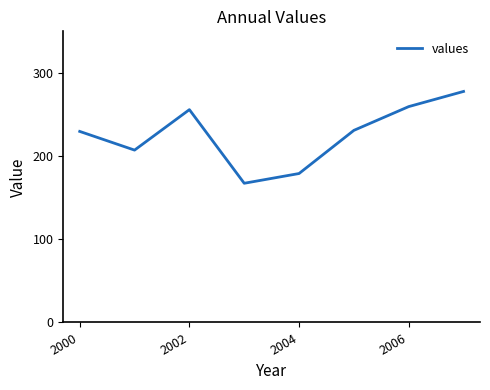

How many series are shown in this chart?

1